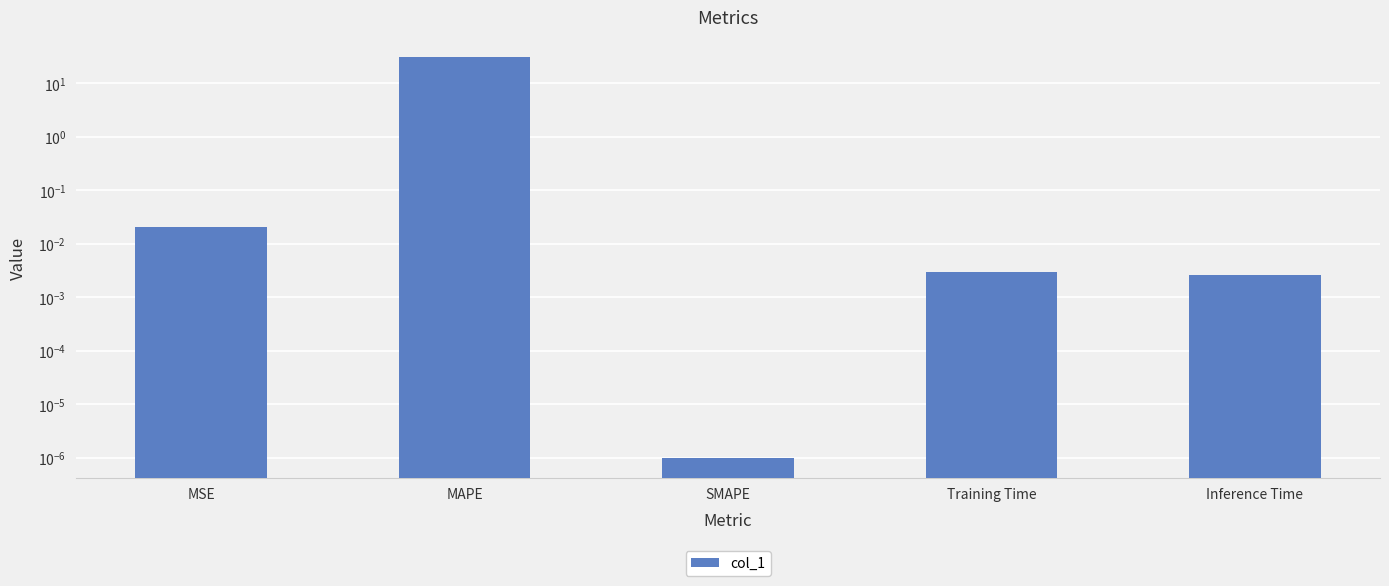

Count the number of categories in the chart.

5